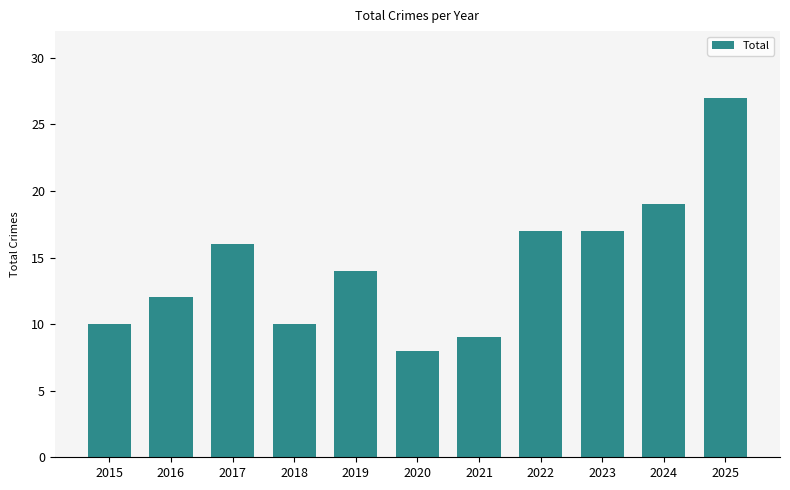

At which label does the data first exceed 14?

2017